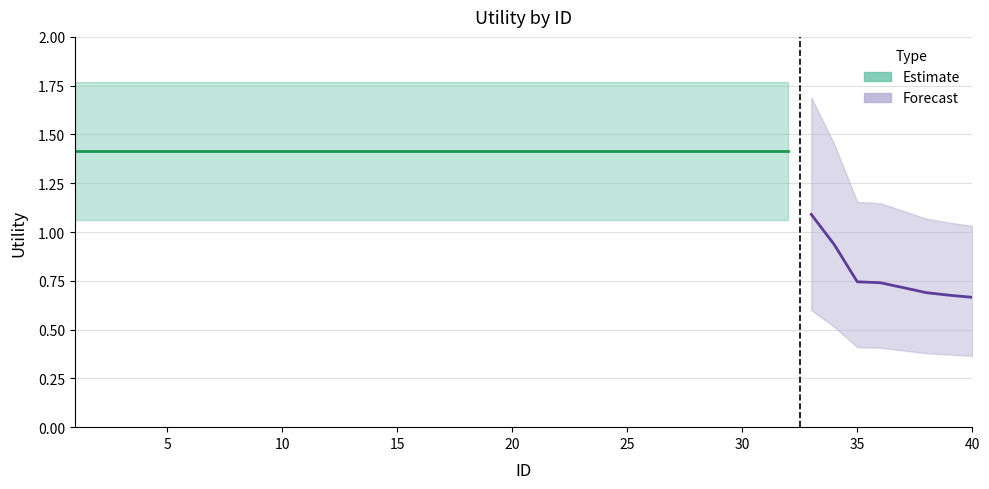

Which series has the largest range (max minus min)?

Forecast_upper